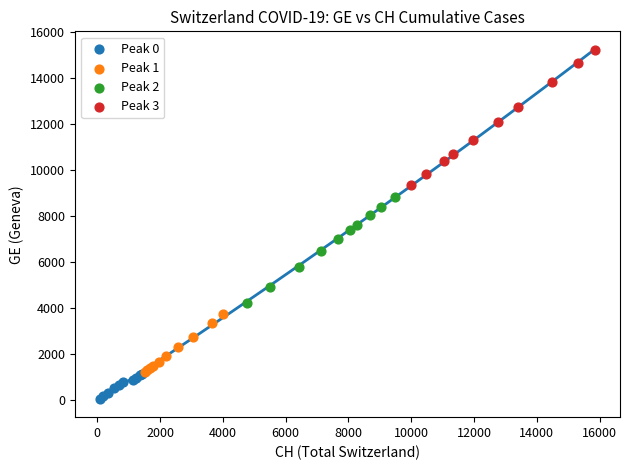

Which series has the widest spread of Y values?

Peak 3